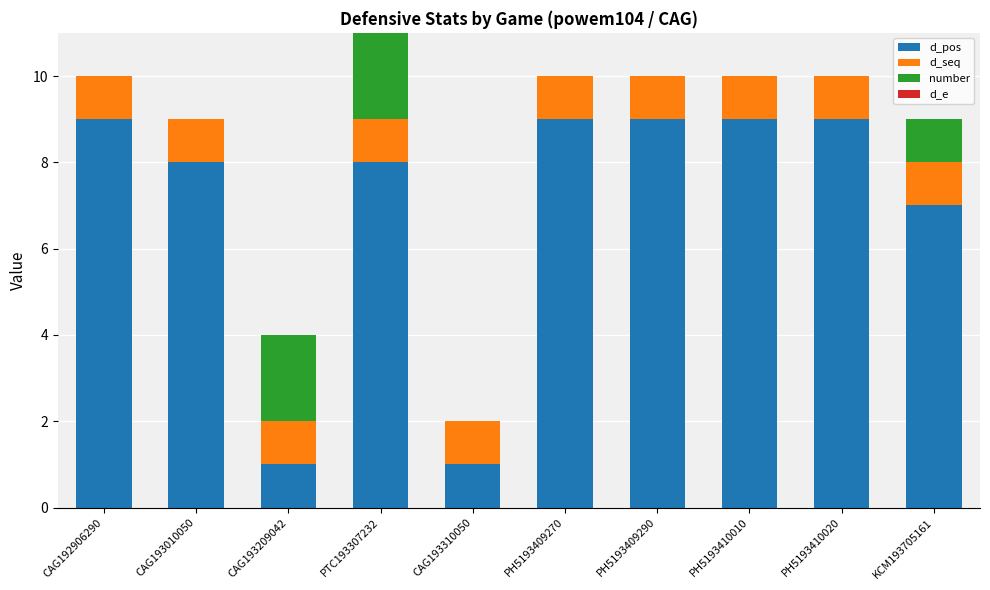

The value of d_pos at CAG192906290 is 9. True or false?

True